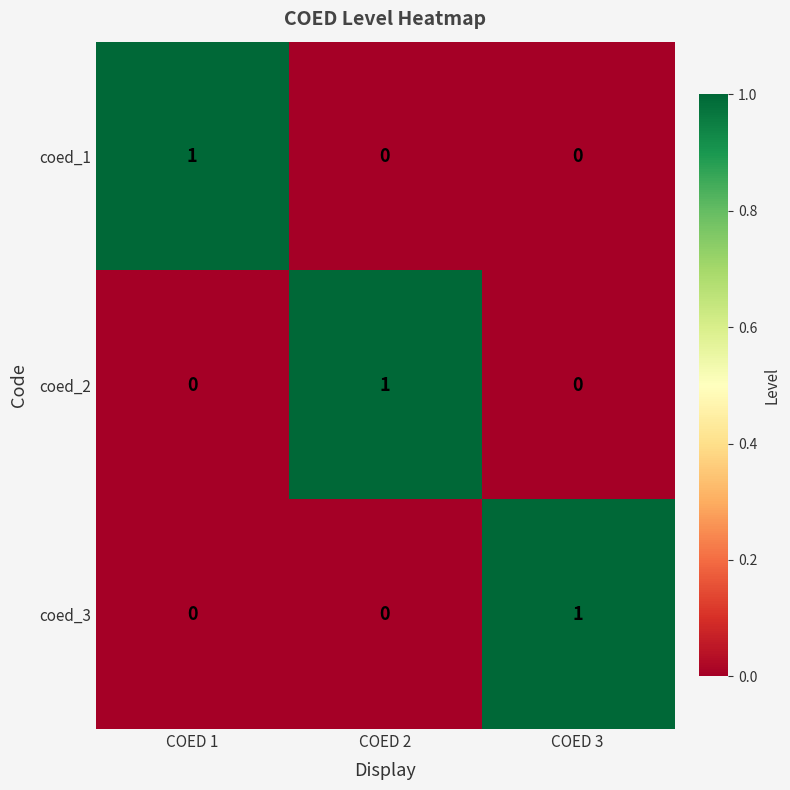

What is the total value across all series at COED 2?

1